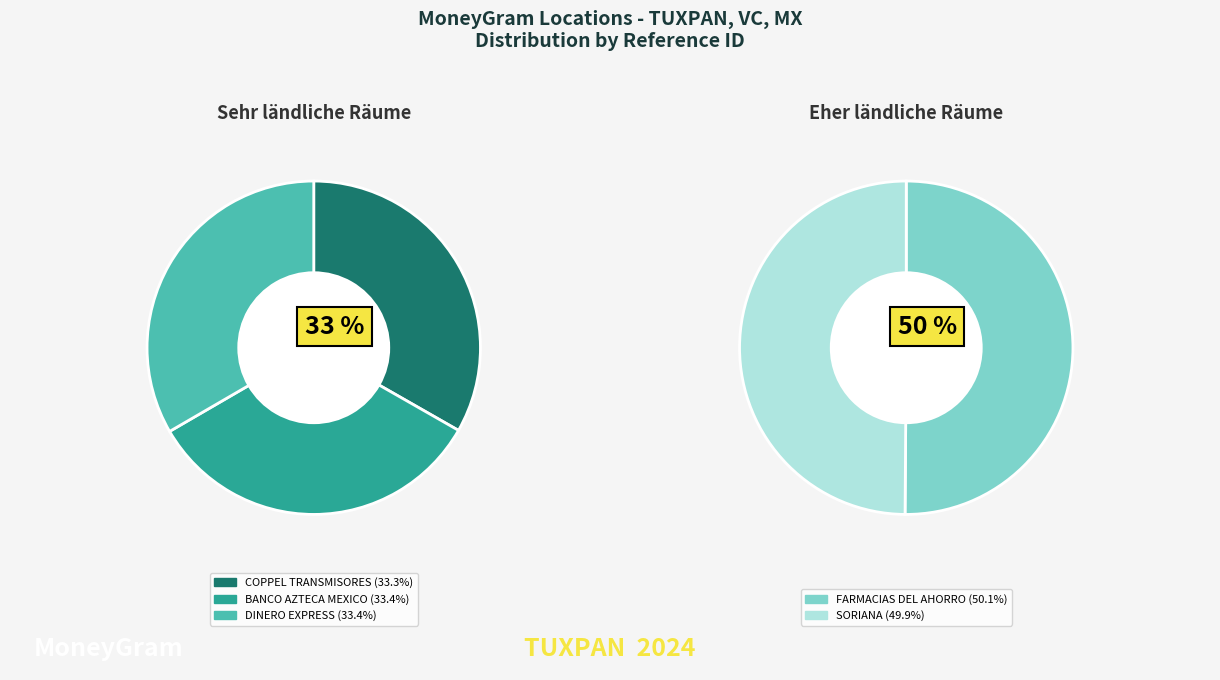

True or false: BANCO AZTECA MEXICO accounts for 8% of the total.

False